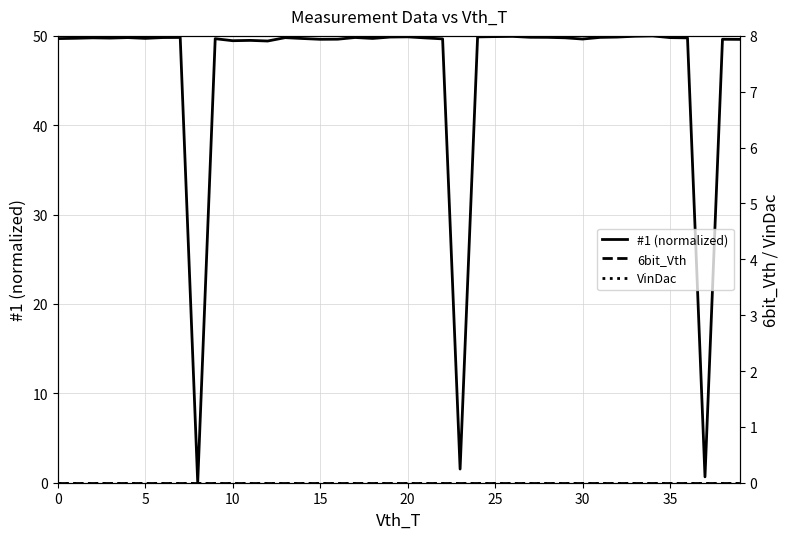

Which series has the largest total across all categories?

#1 (normalized)